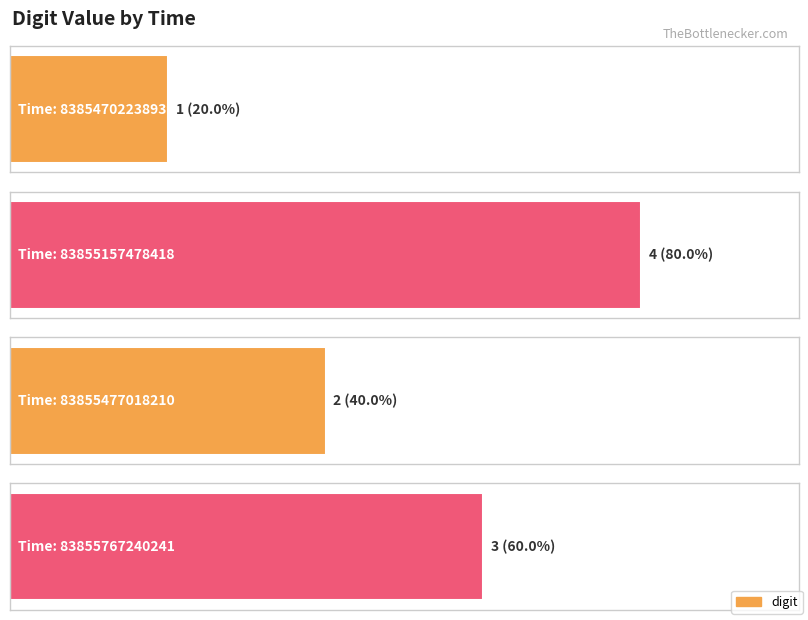

What is the sum of the values at 83855477018210 and 83855157478418?

6